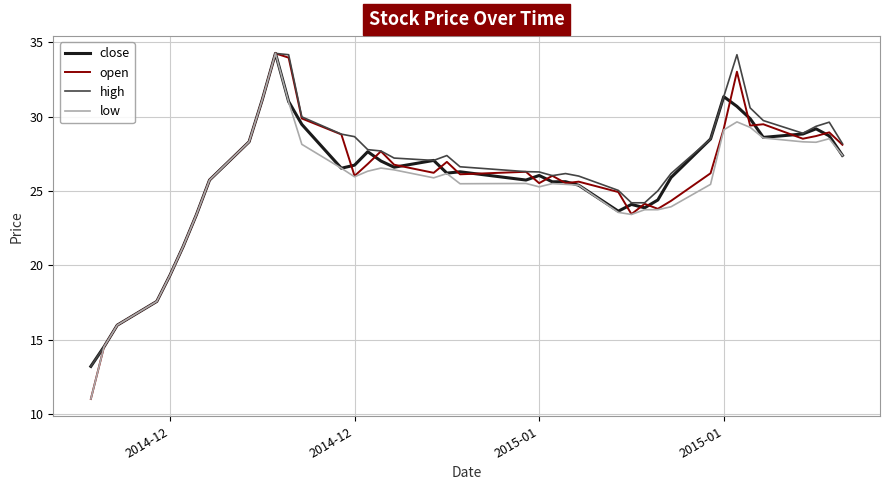

Does the chart have visible grid lines?

Yes